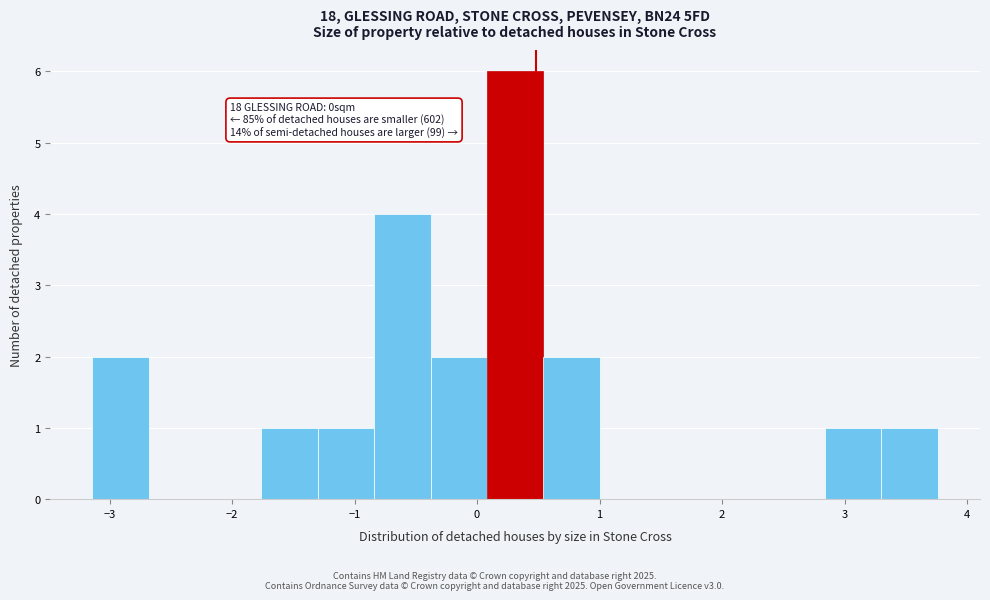

Over which range of the x-axis is the bar tallest?

0.1 to 0.5